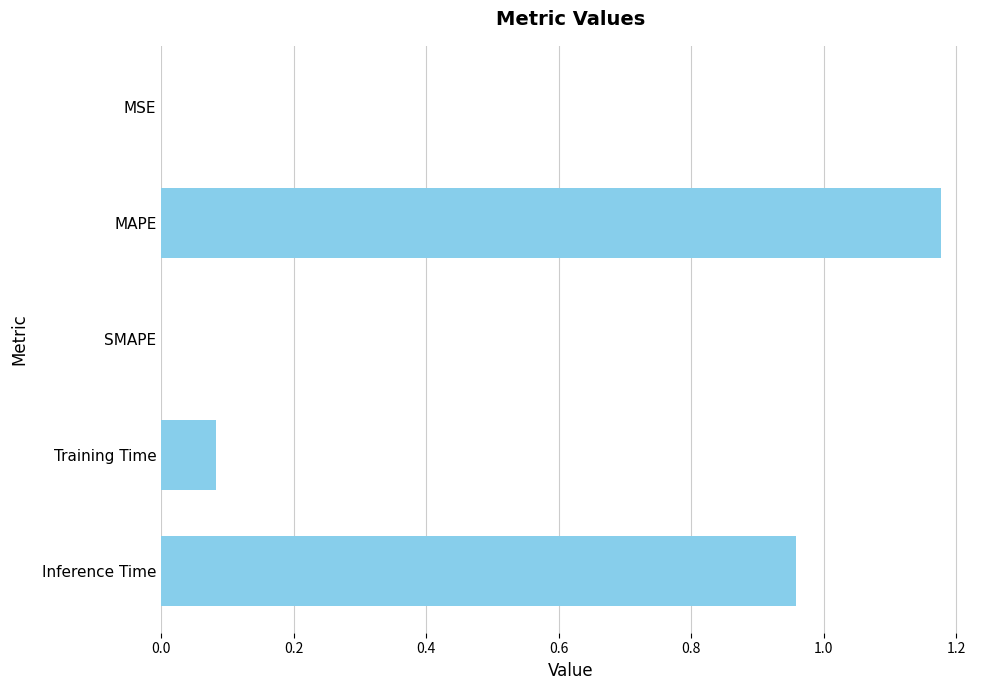

Which has a higher value, MAPE or Training Time?

MAPE